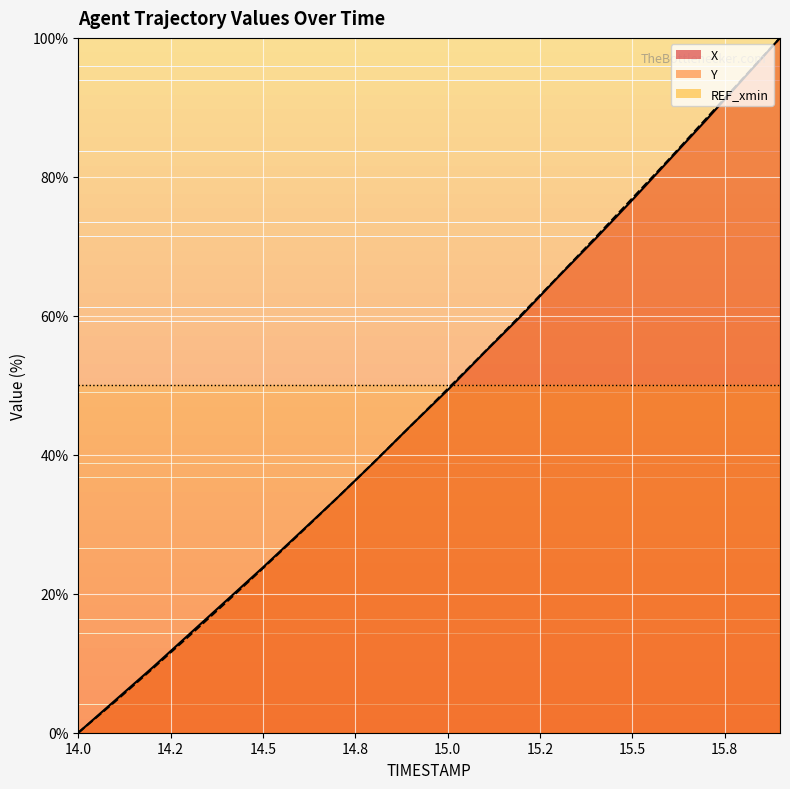

Rank the series by their maximum value, from lowest to highest.

X, Y